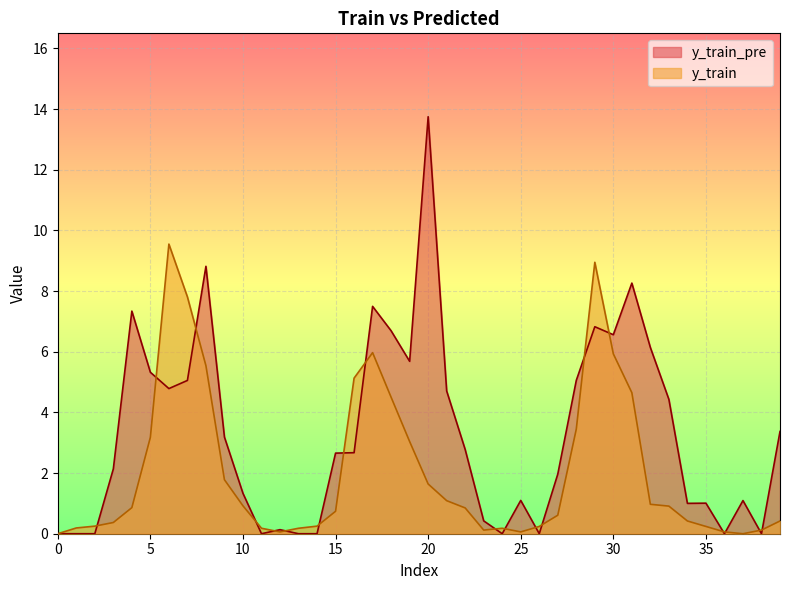

Rank the series at 29 from lowest to highest value.

y_train_pre, y_train